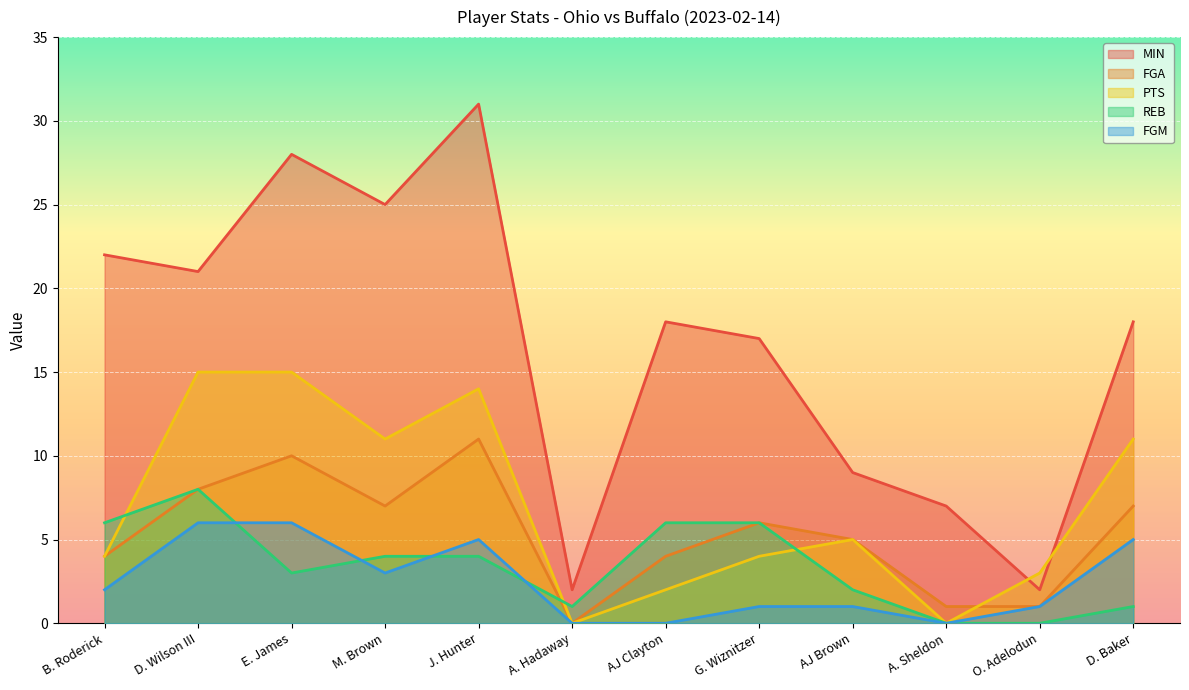

What is the difference between the maximum and minimum values in the FGA series?

11